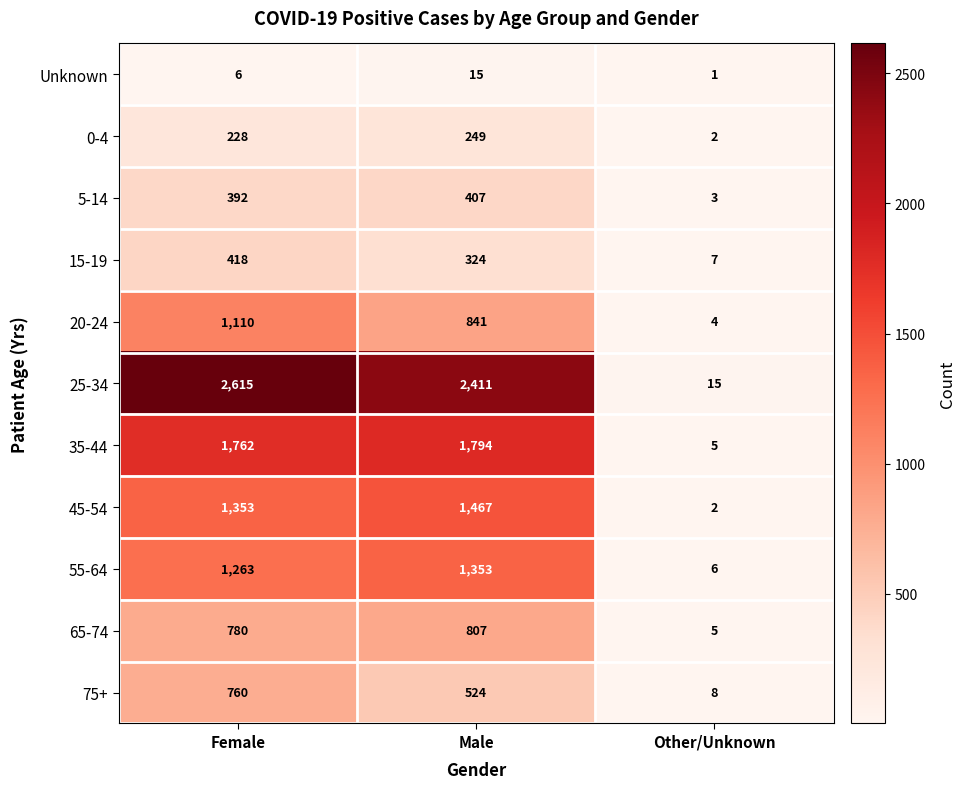

True or false: 15-19 has a value of 418 at Female.

True